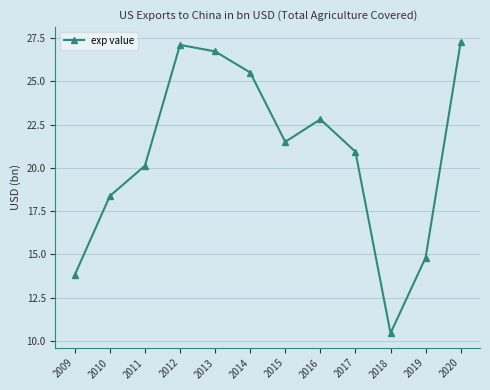

Does the chart have visible grid lines?

Yes